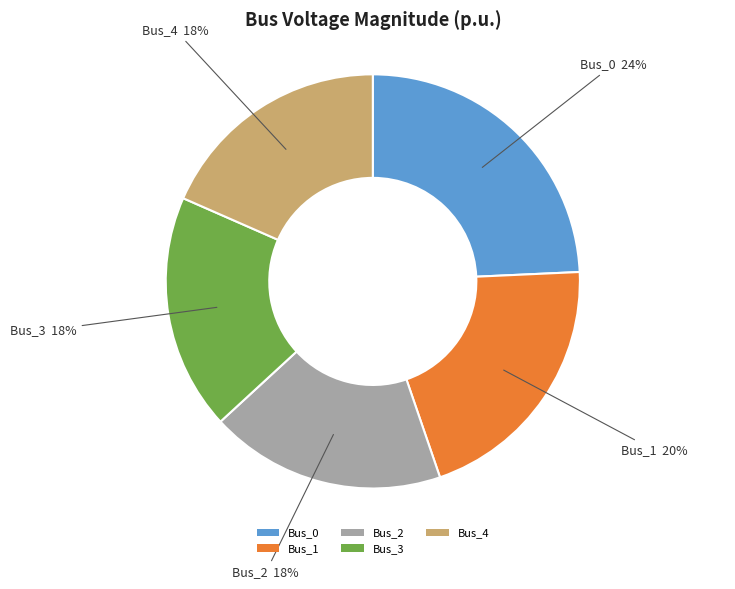

The Bus_2 slice represents 30% of the pie. True or false?

False